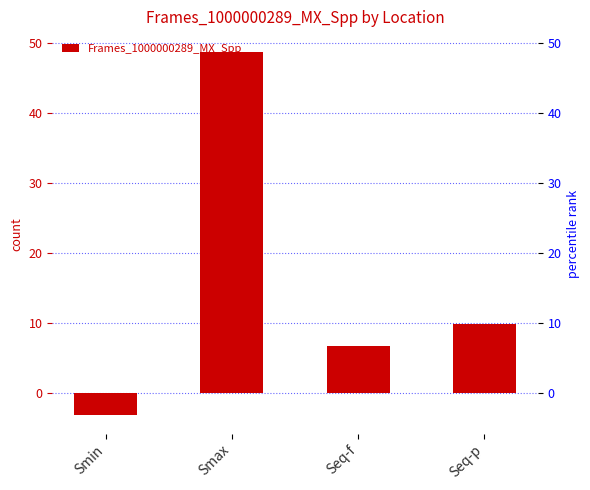

Reading left to right, list all the values displayed in this chart.

Smin=-3.2	Smax=48.7	Seq-f=6.8	Seq-p=9.8